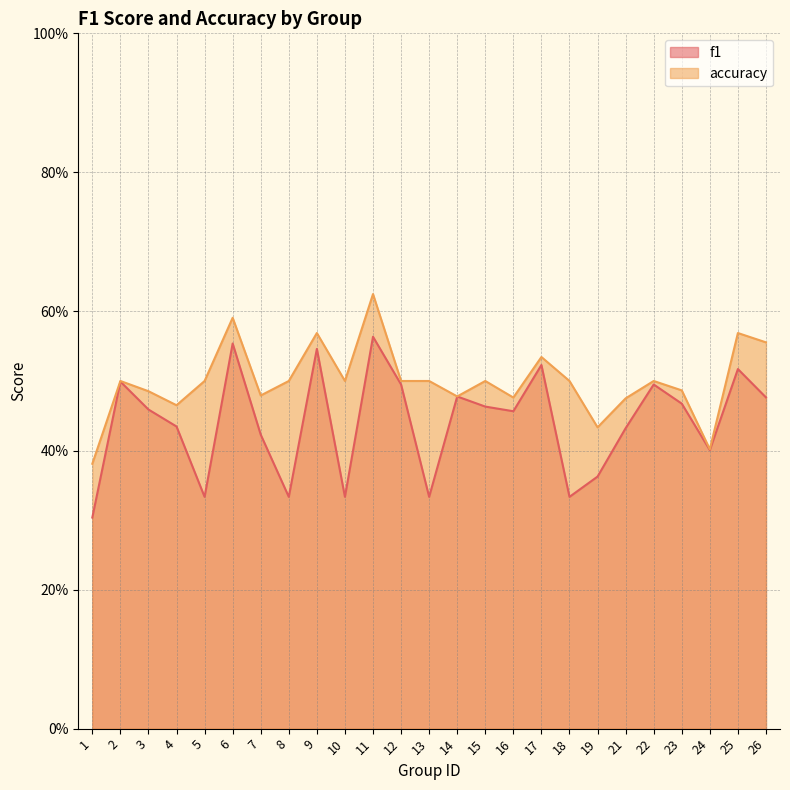

Where is the first local maximum for accuracy?

2